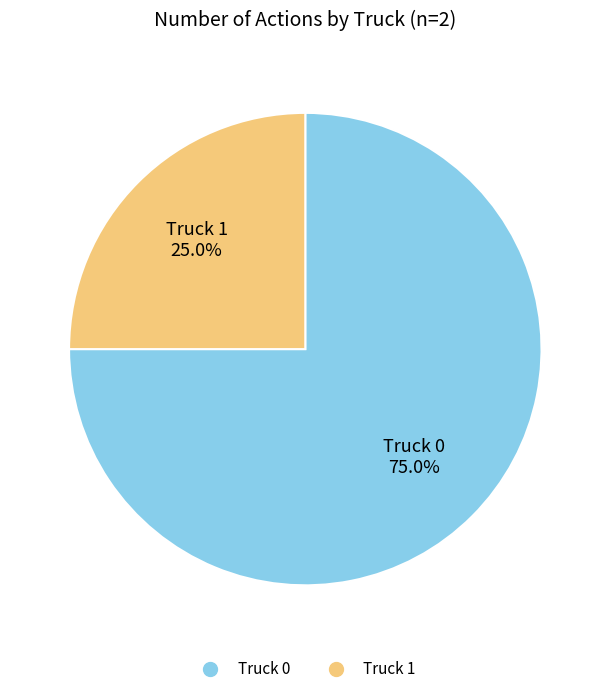

Count the number of slices in the pie.

2